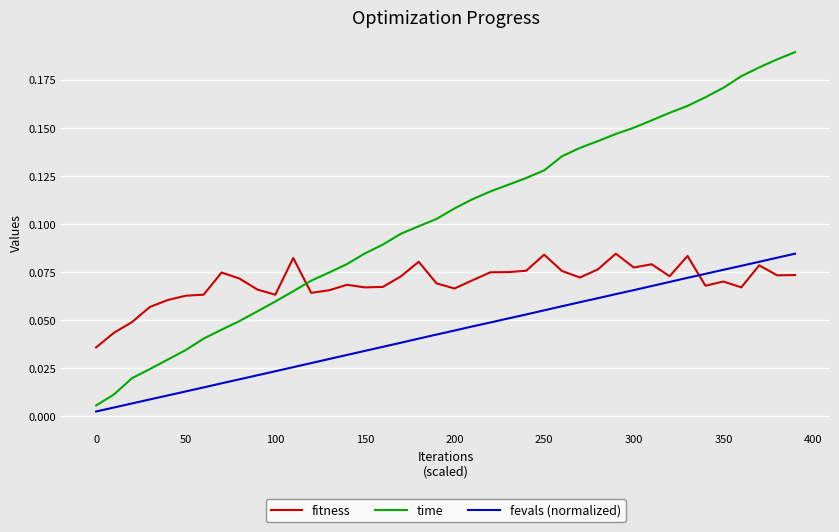

Rank the series by their average value, from lowest to highest.

fevals (normalized), fitness, time